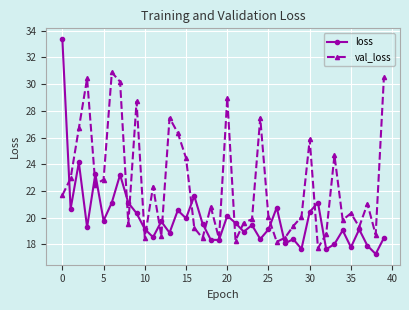

What is the difference between the maximum and minimum values in the val_loss series?

13.2